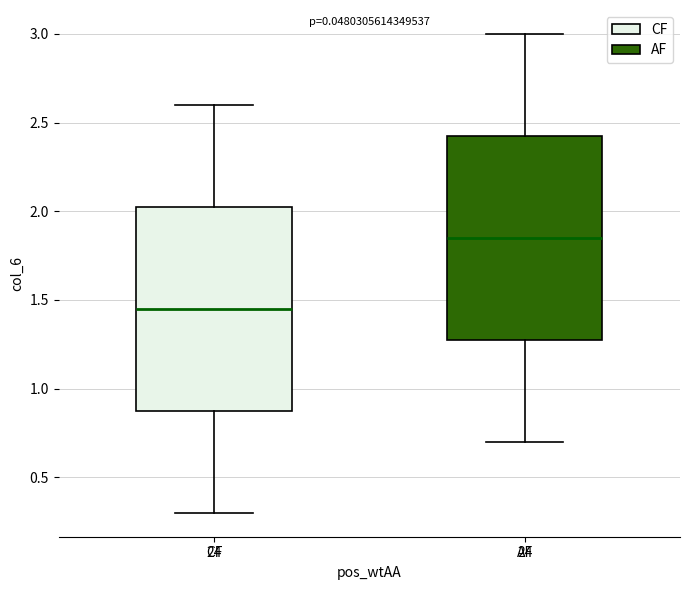

Which box has the highest median line?

AF